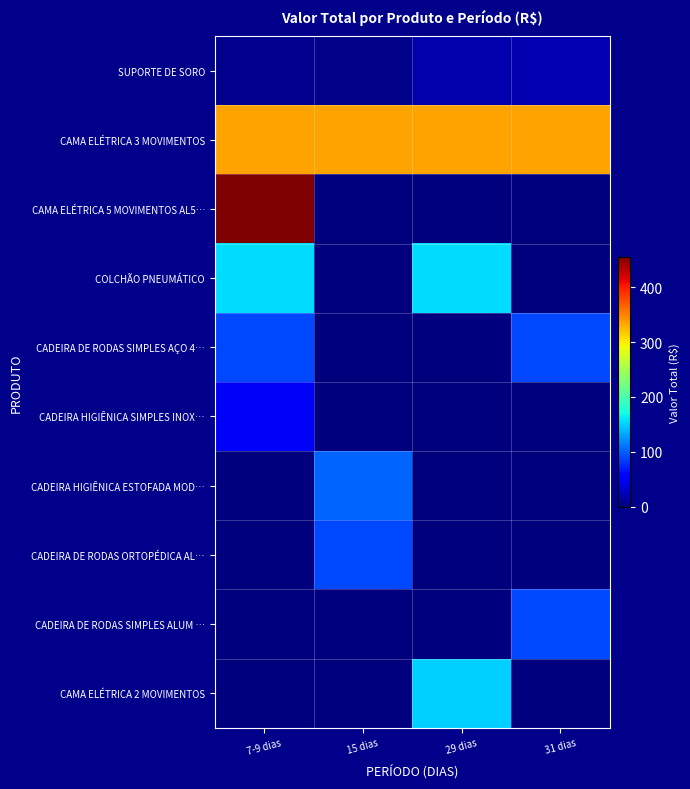

Between 31 dias and 29 dias, which is larger?

31 dias